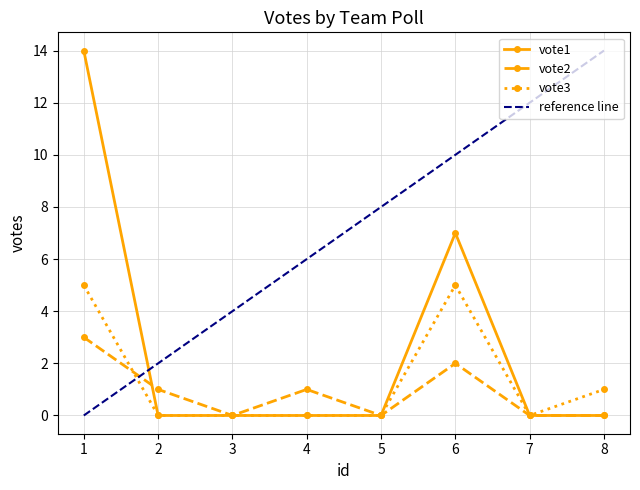

At which label is vote1 closest to 7?

6